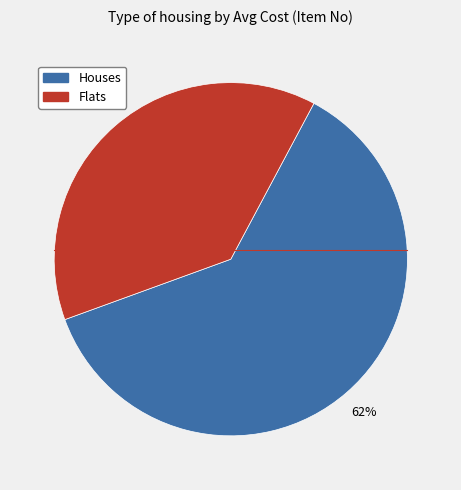

Is there any slice that represents more than half of the pie?

Yes